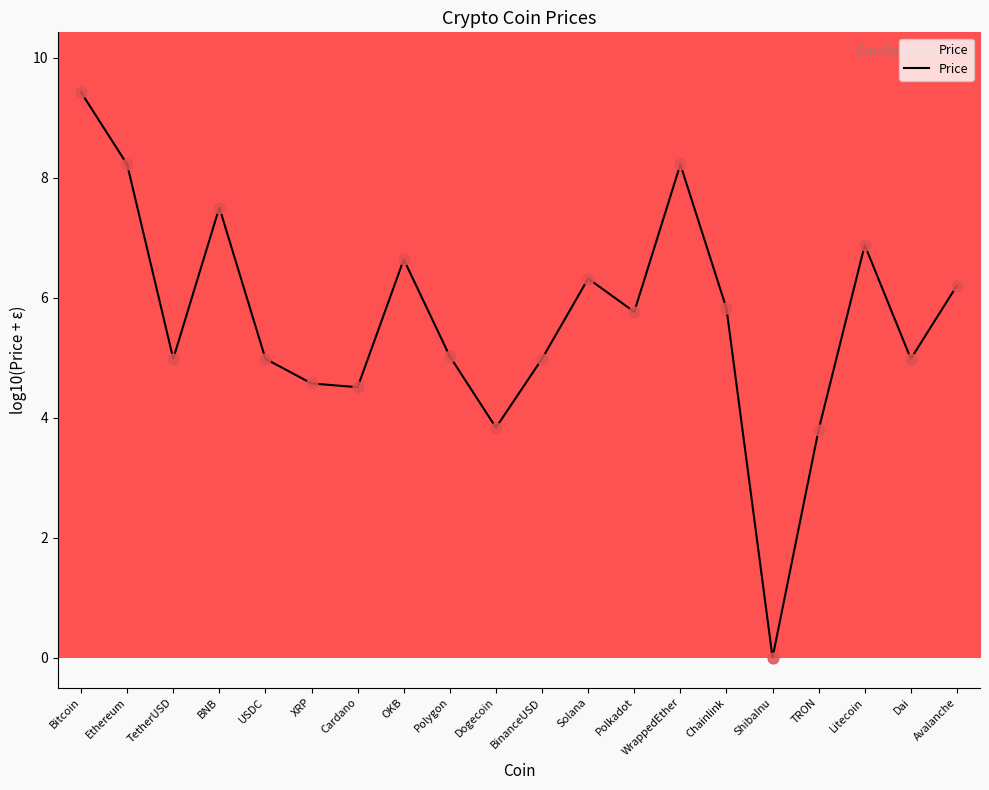

Which has a higher value, Polkadot or XRP?

Polkadot